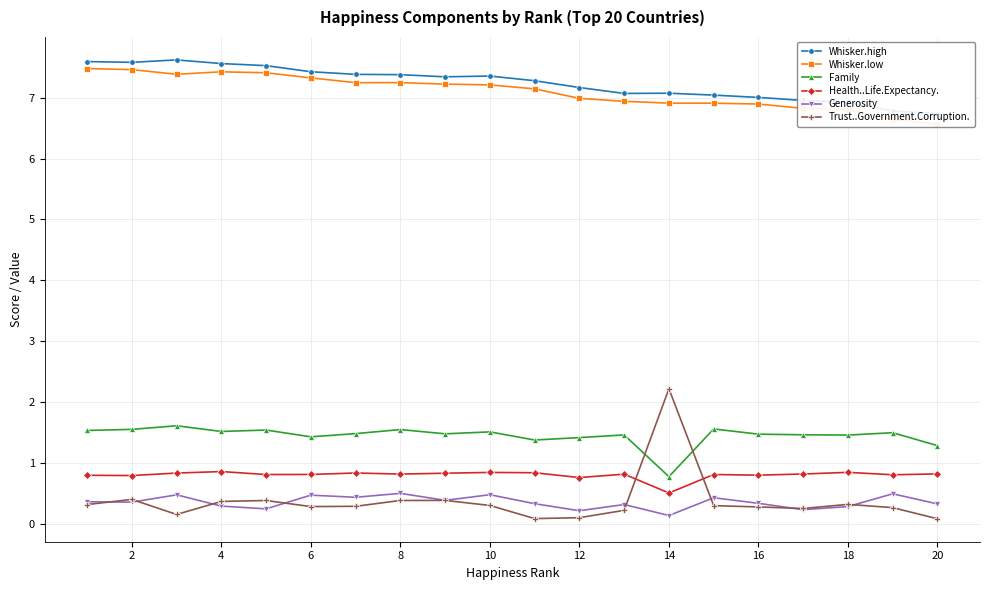

How many values in the Whisker.low series are below 7?

9